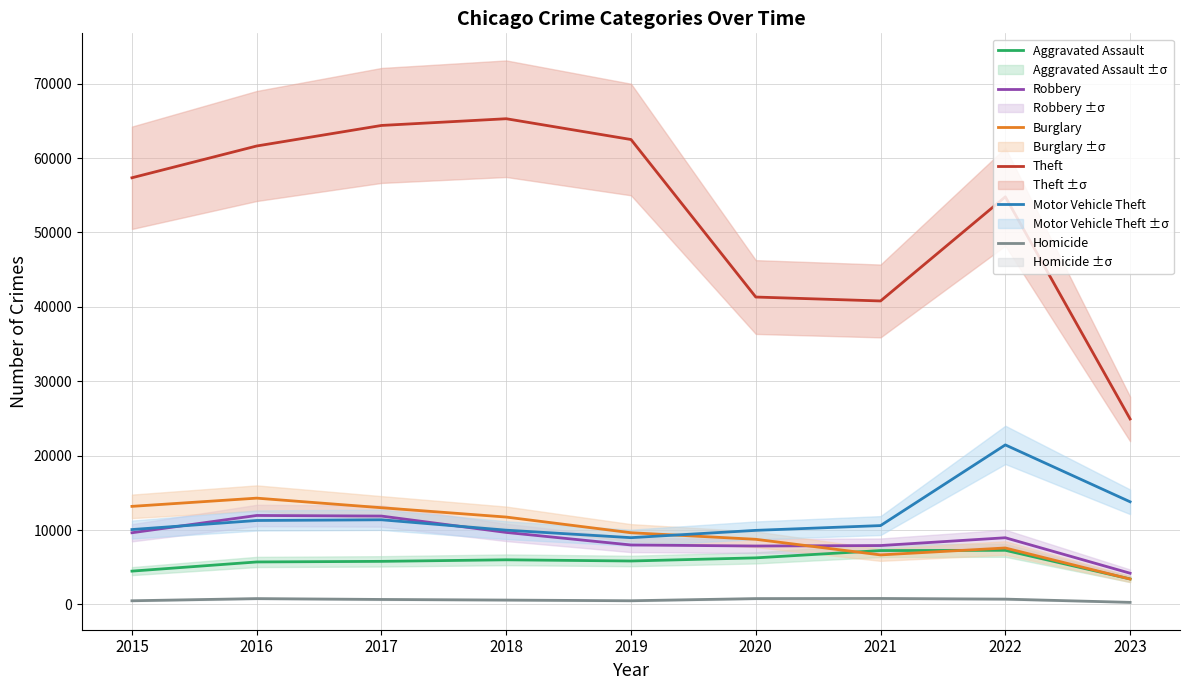

At which label is Motor Vehicle Theft closest to 15211?

2023